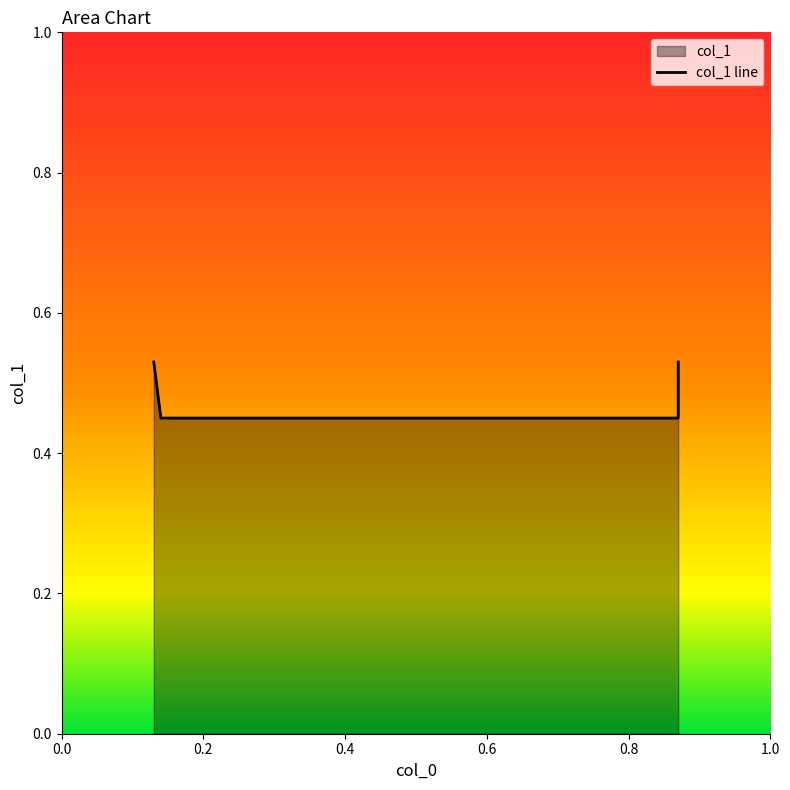

What is the maximum value shown in the chart?

0.5